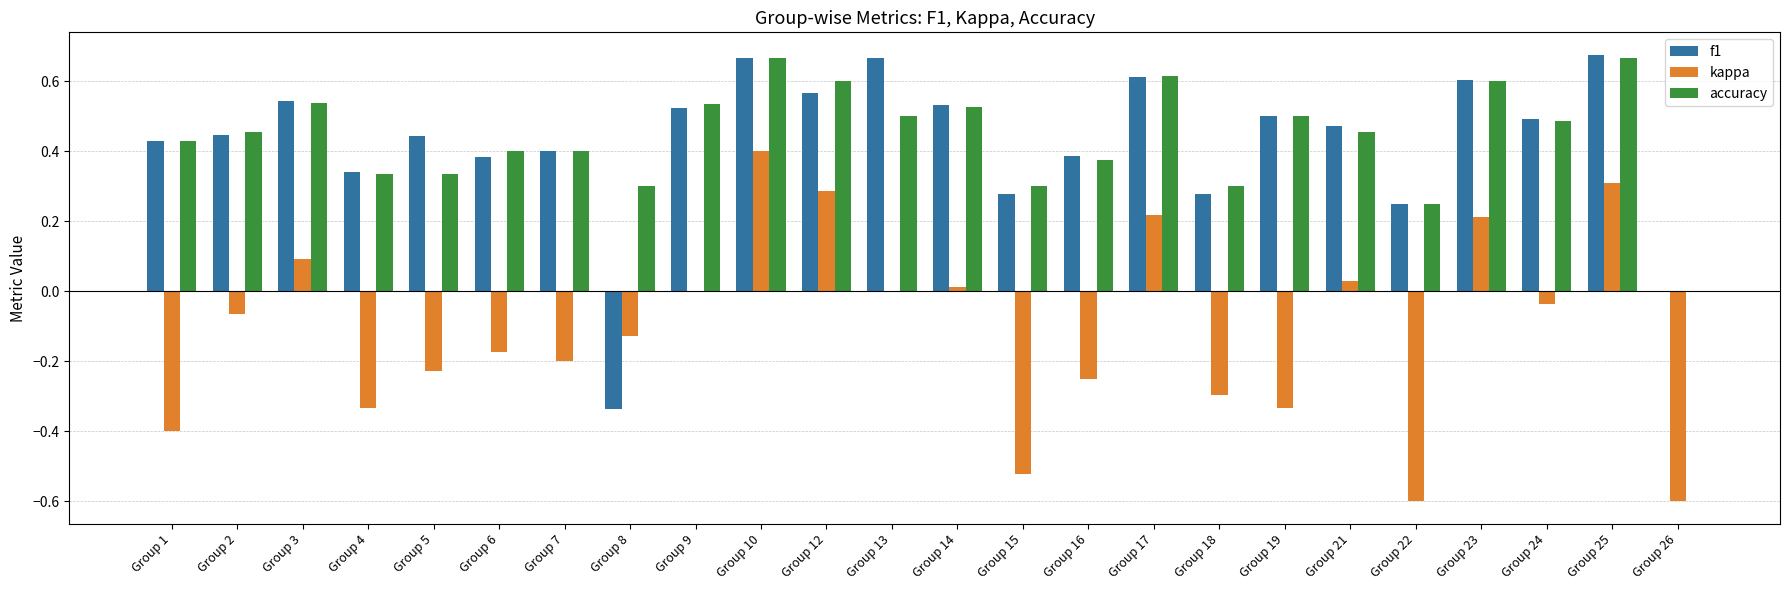

What is the total value across all series at Group 2?

0.8